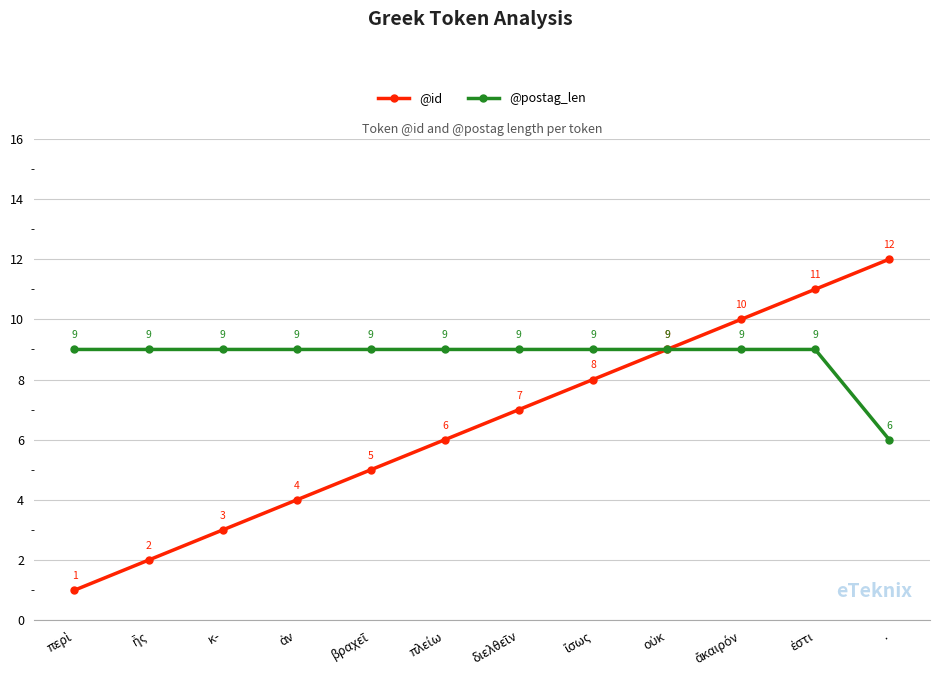

The @postag_len series shows 2 at .. True or false?

False